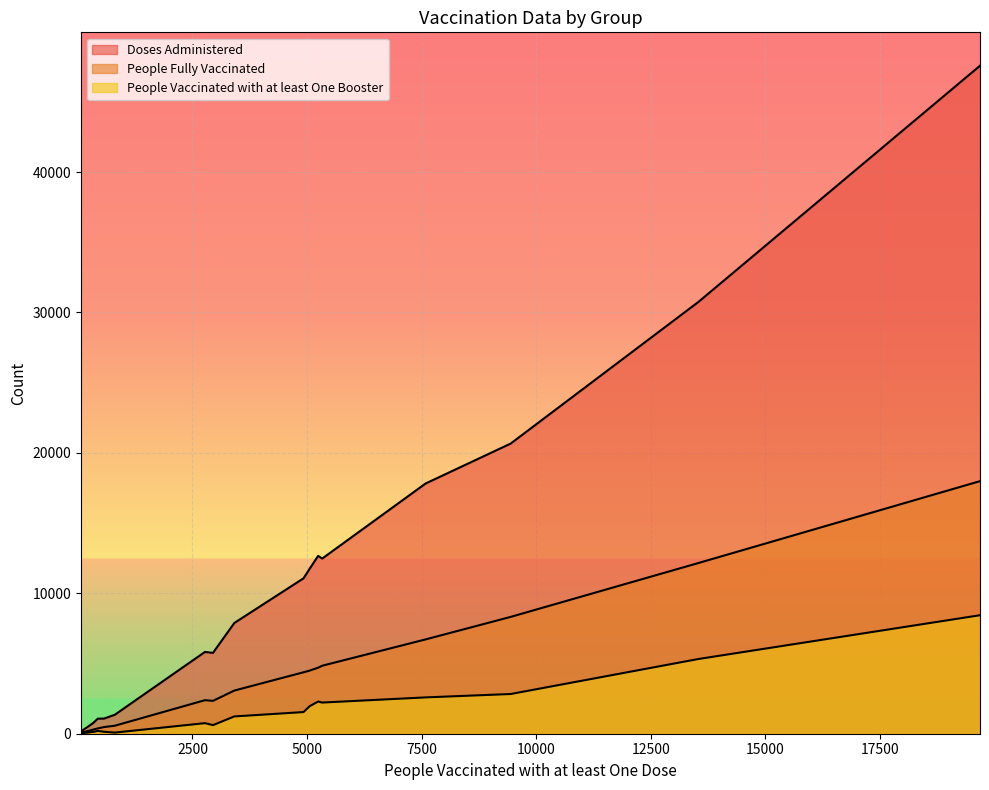

Is the value of People Fully Vaccinated at 68 greater than the value of People Vaccinated with at least One Booster at 19682?

No